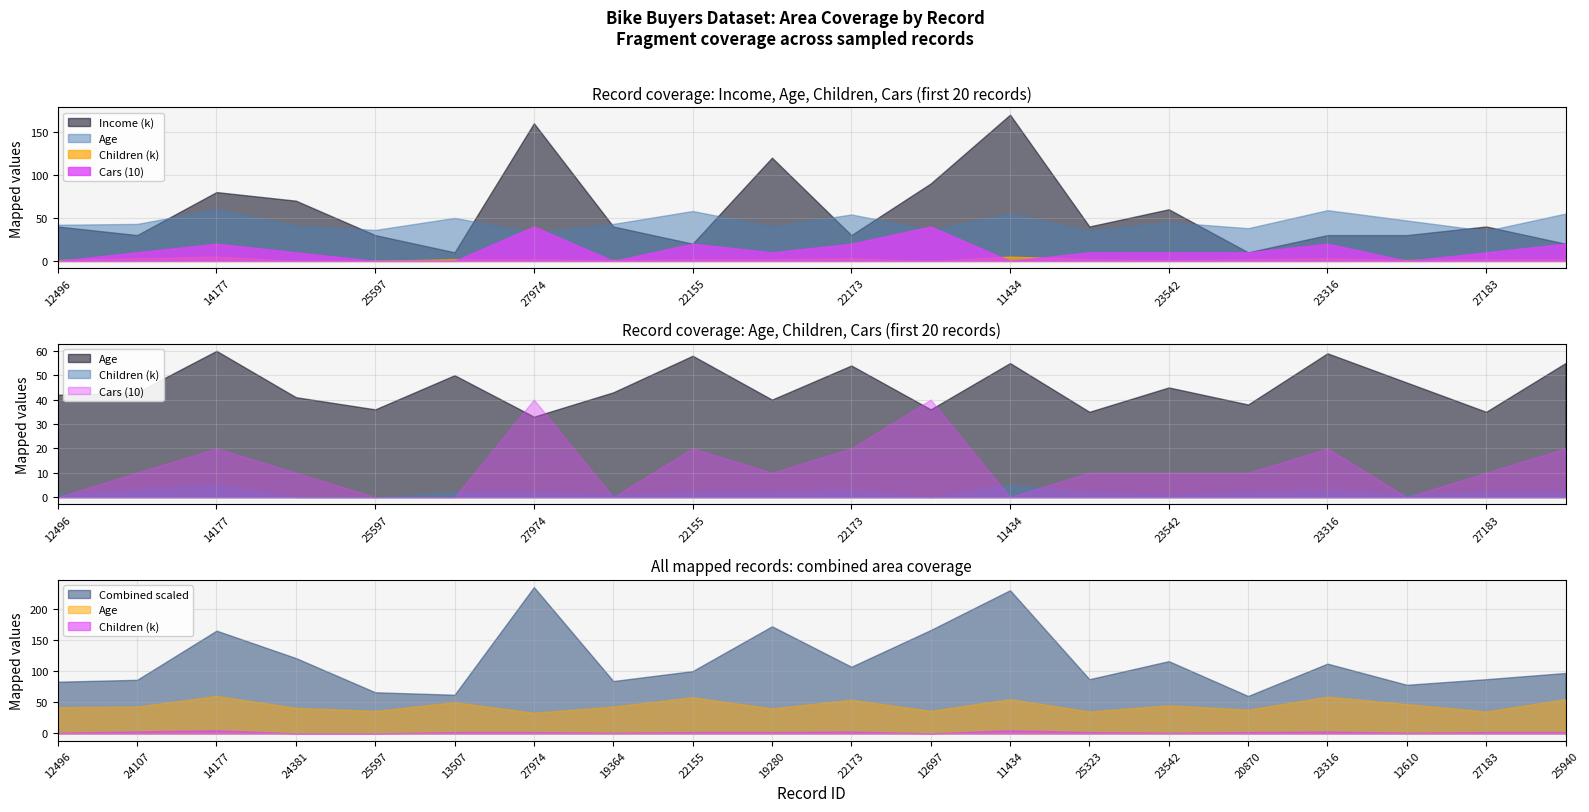

At which label is Income closest to 90000?

12697